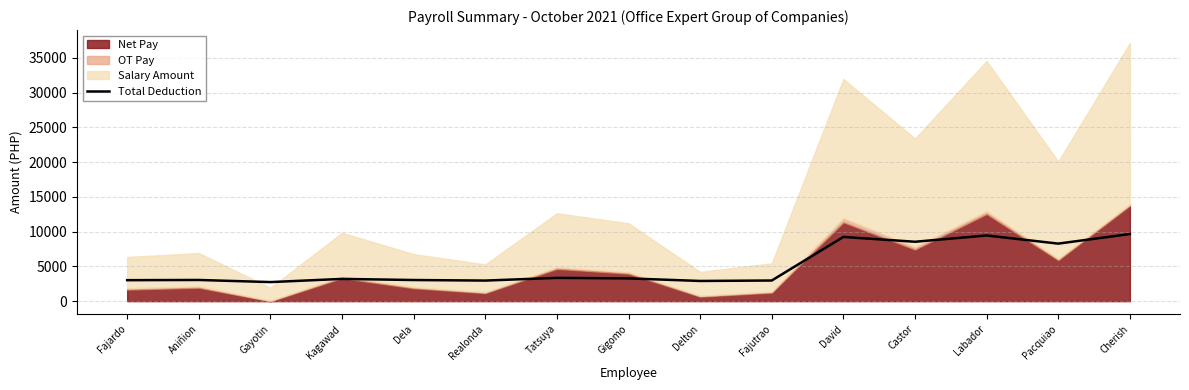

Read the value at Pacquiao.

8278.1